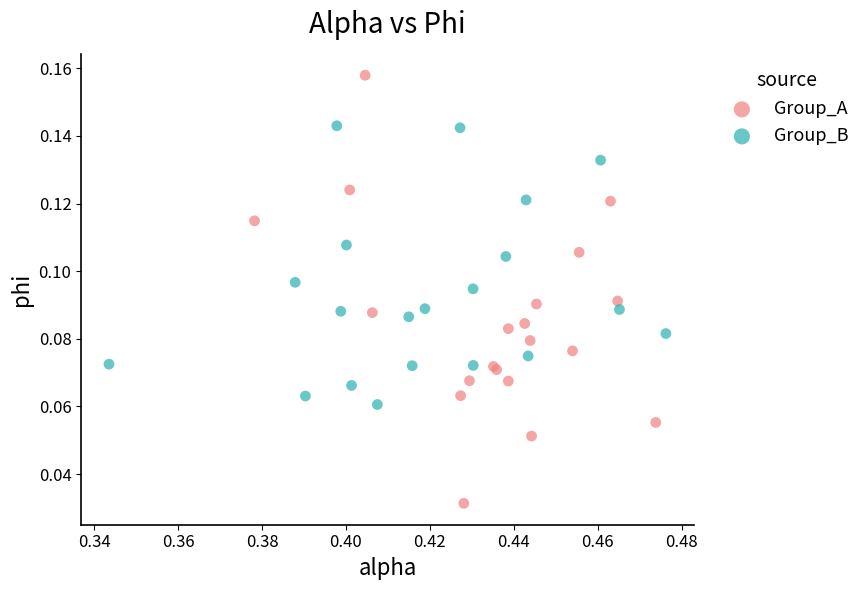

Which series has the widest spread of Y values?

Group_A